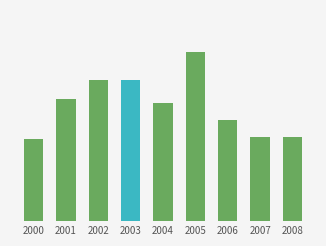

Are the bars horizontal?

No